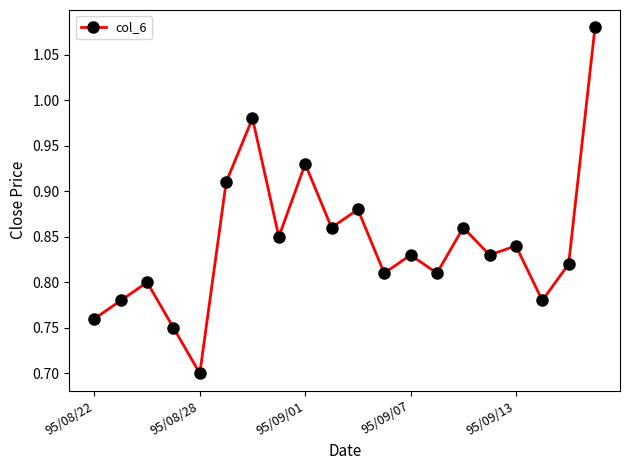

Does the chart display data point markers on the line(s)?

Yes